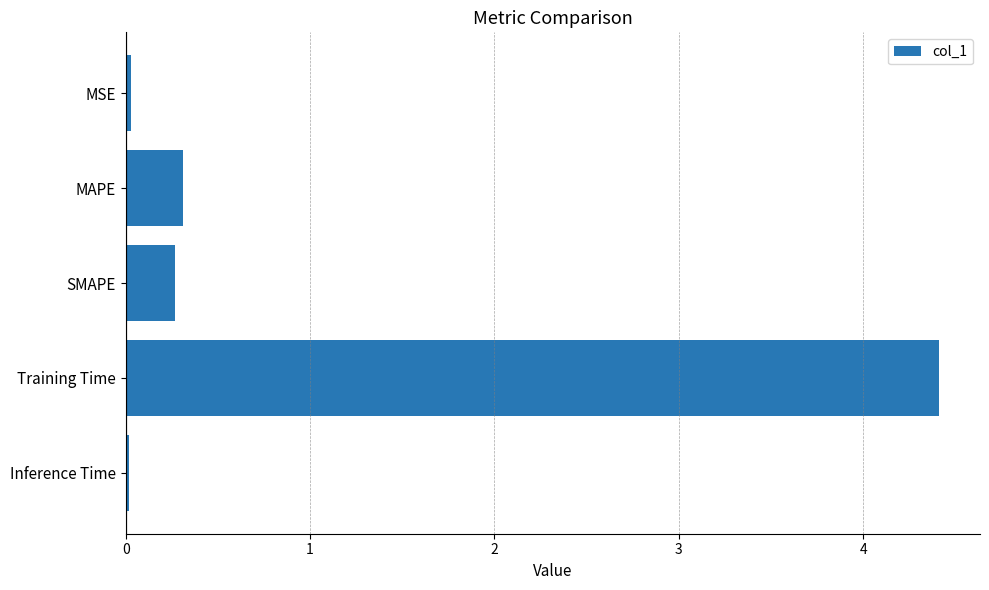

The value at MSE is 0.0. True or false?

True